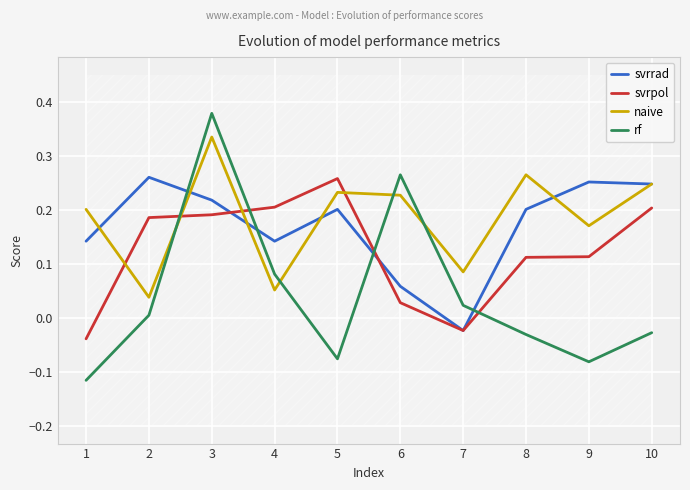

Which series changed the most between 2 and 7?

svrrad